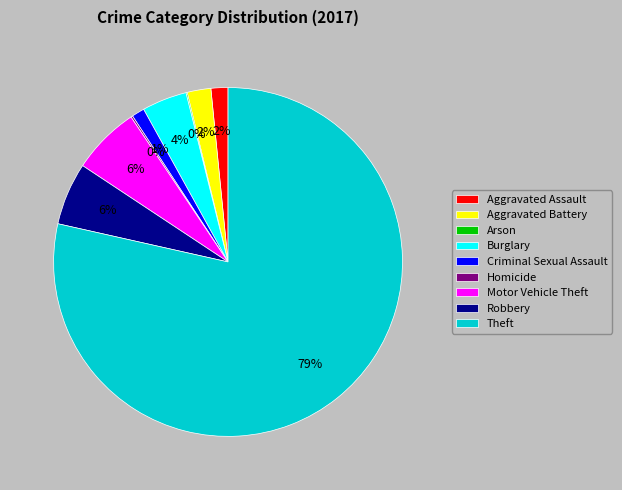

What is the largest slice in the pie chart?

Theft